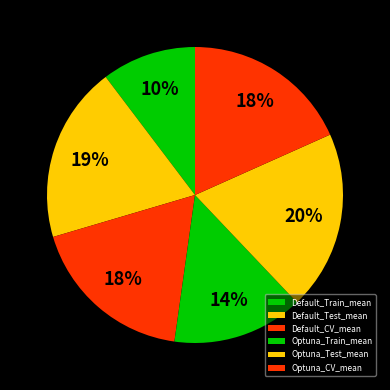

Is it true that Optuna_Train_mean is 14% of the pie?

True